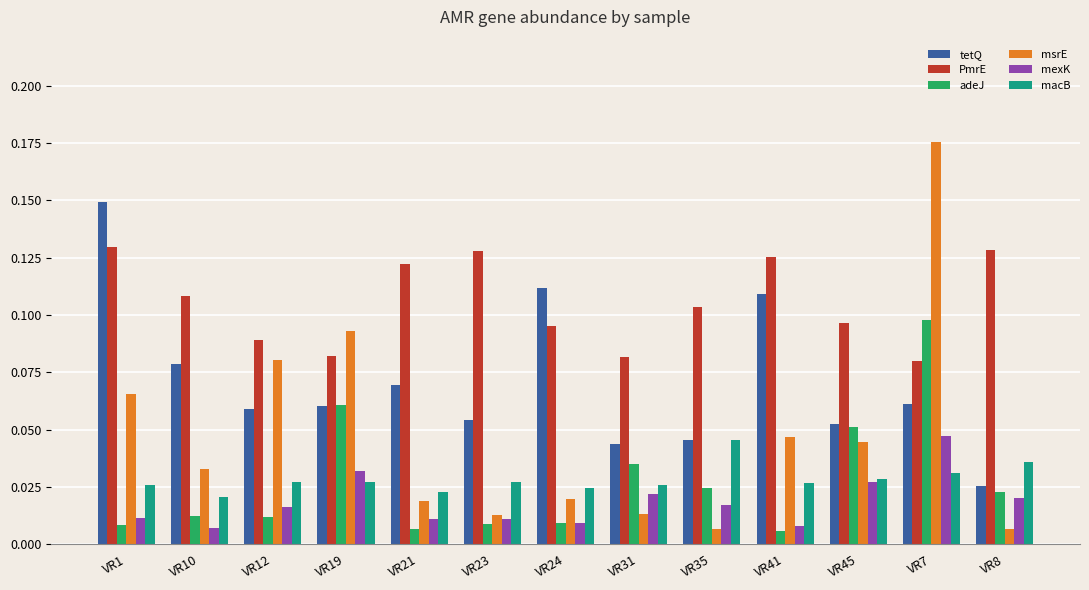

At which label is macB closest to 0?

VR10